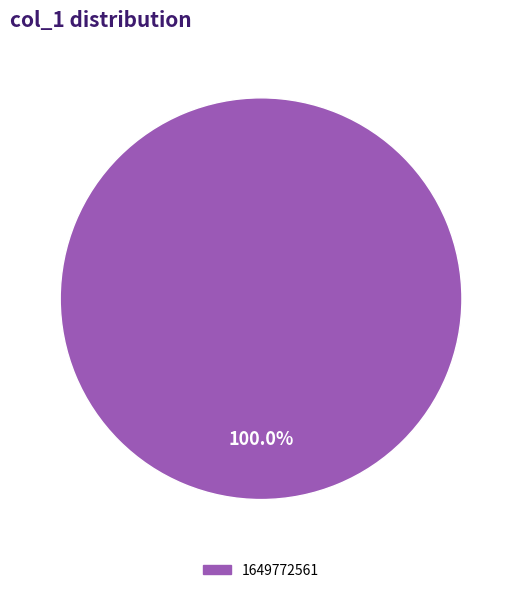

How many slices are in this pie chart?

1